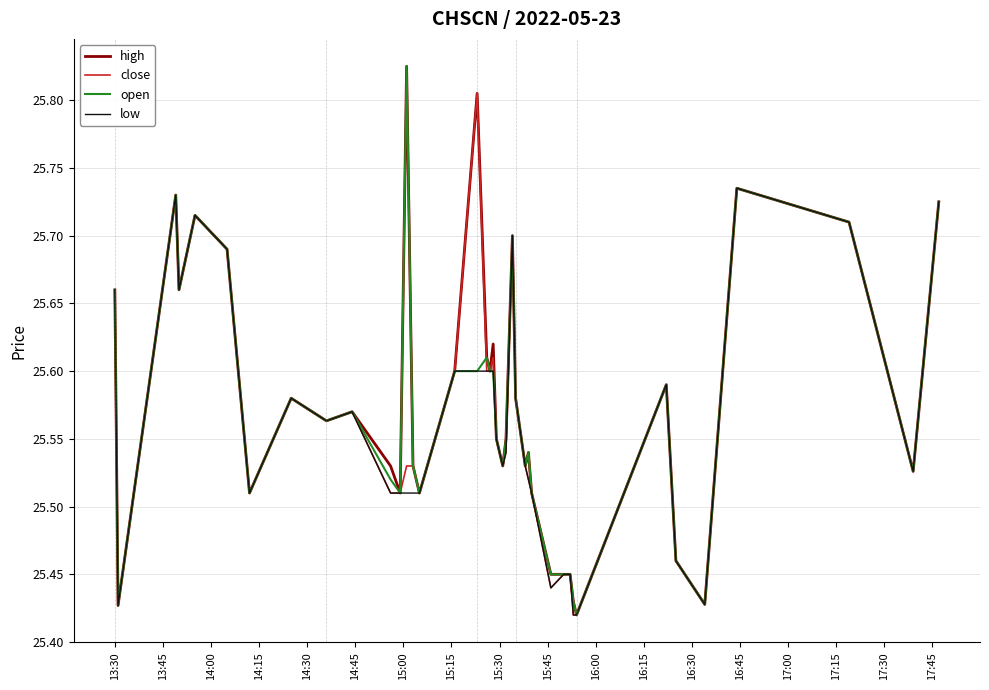

What is the maximum value shown in the chart?

25.8